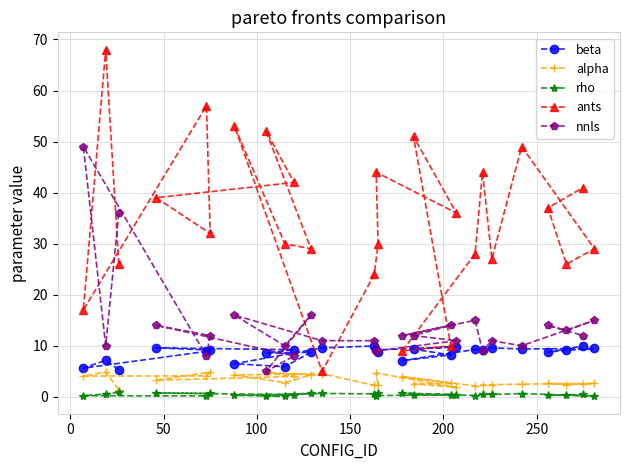

How many rho values are between 0 and 1?

27